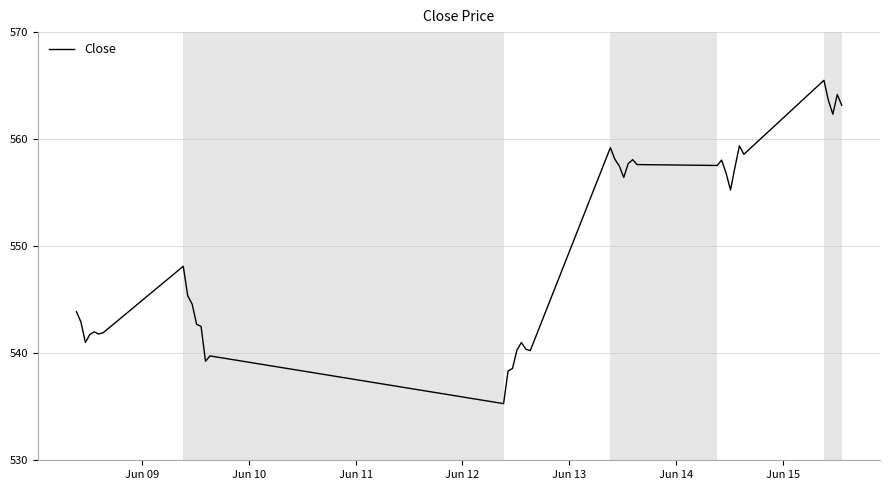

What is the difference between the maximum and minimum values?

30.2